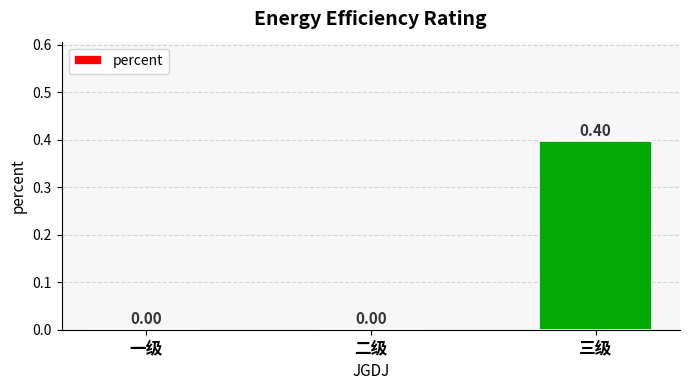

The value at 三级 is 0.6. True or false?

False